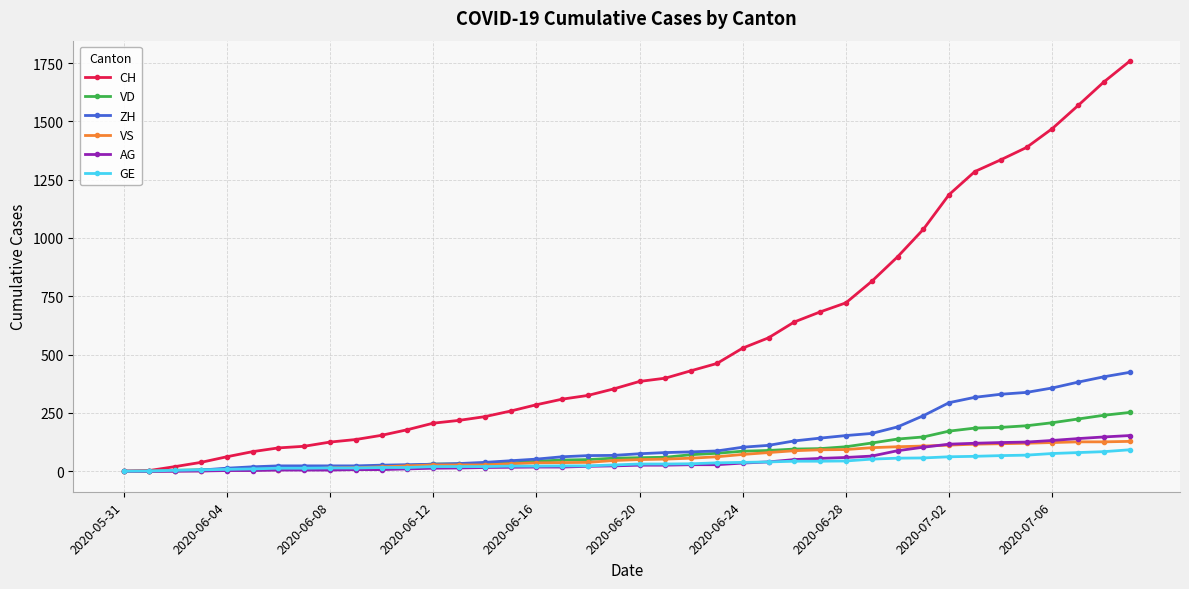

Which series has the largest range (max minus min)?

CH